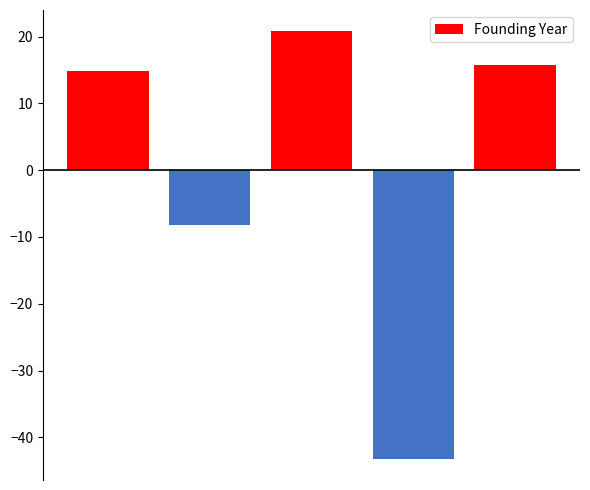

What is the difference between the maximum and minimum values?

64.0